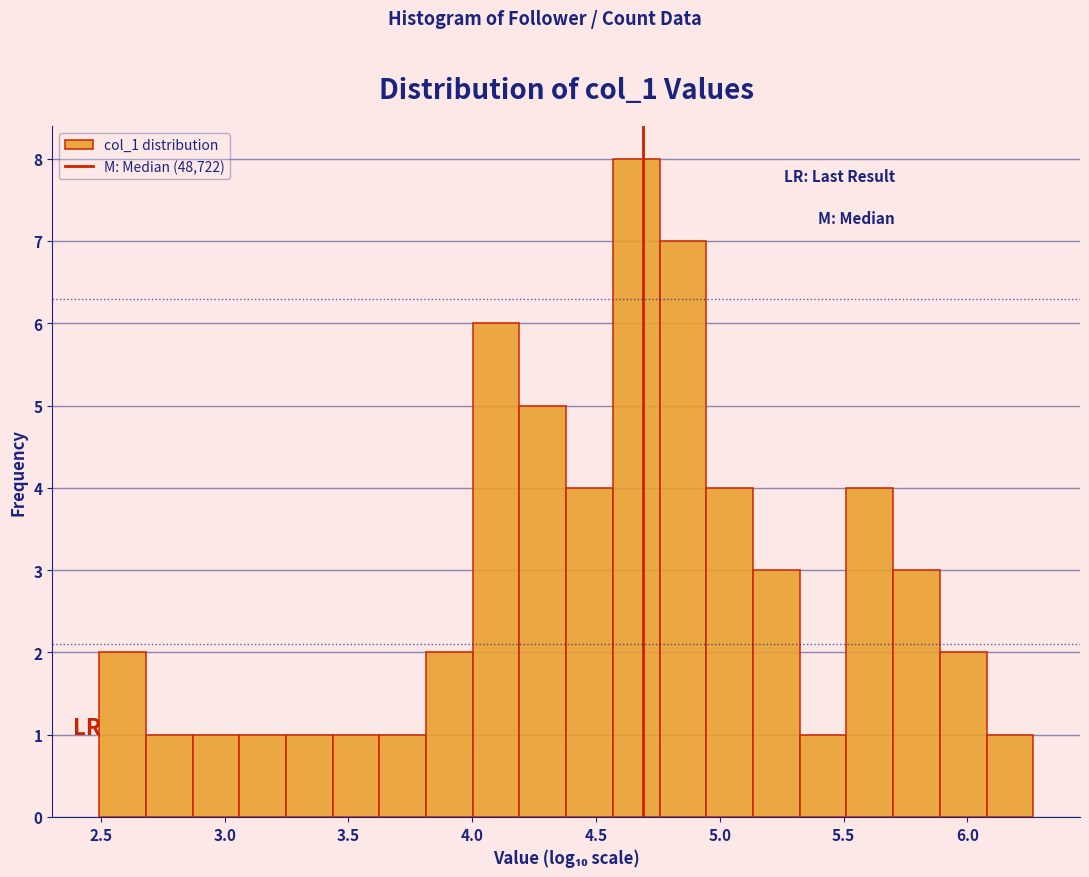

Around what value on the x-axis is the tallest bar? Give the approximate position of its centre, as read against the axis.

4.65